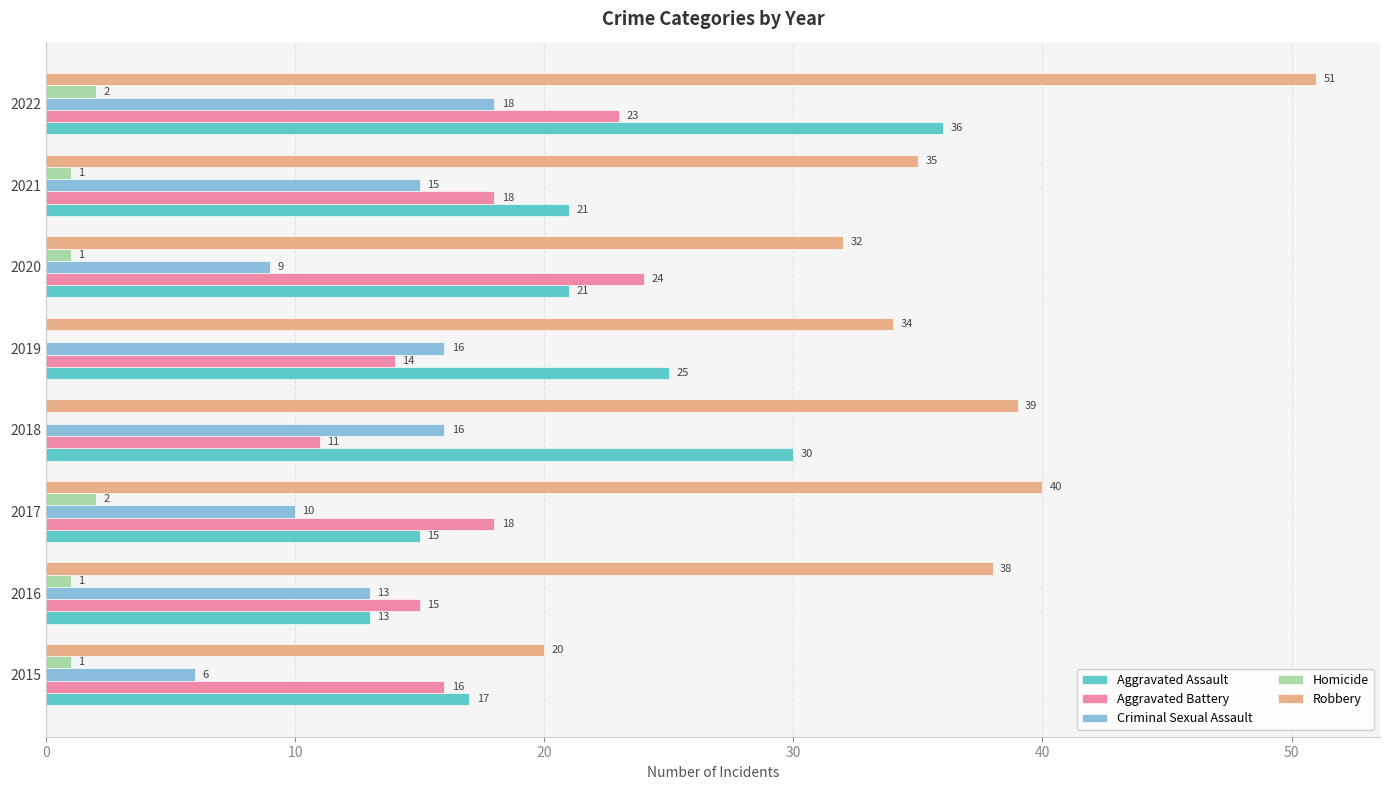

Which series has the largest total across all categories?

Robbery